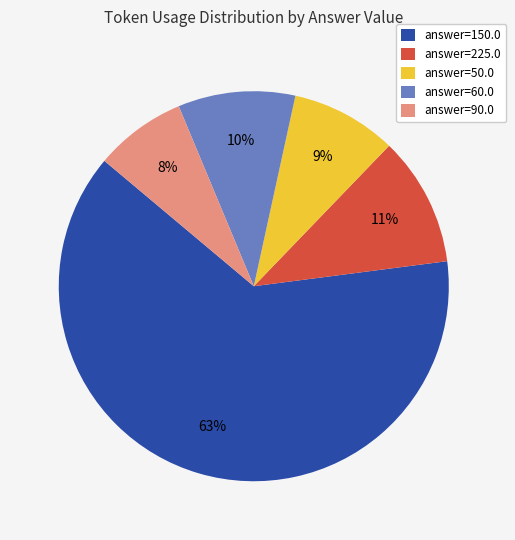

True or false: answer=150.0 accounts for 56% of the total.

False